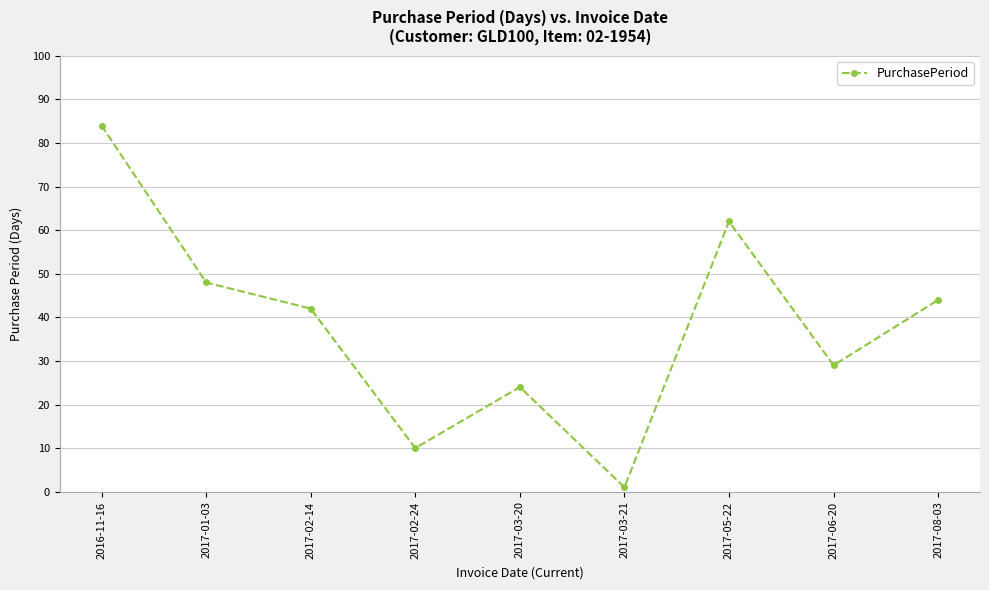

True or false: the data shows 113 at 2016-11-16.

False